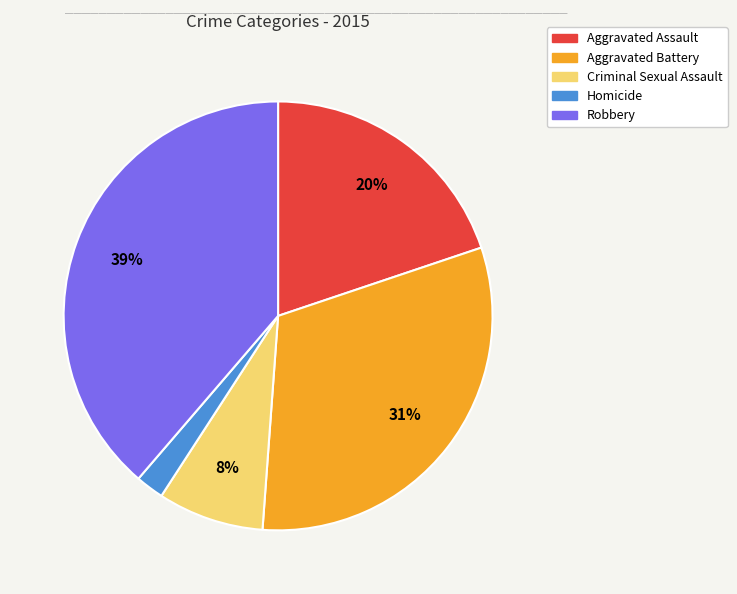

True or false: Criminal Sexual Assault accounts for 1% of the total.

False